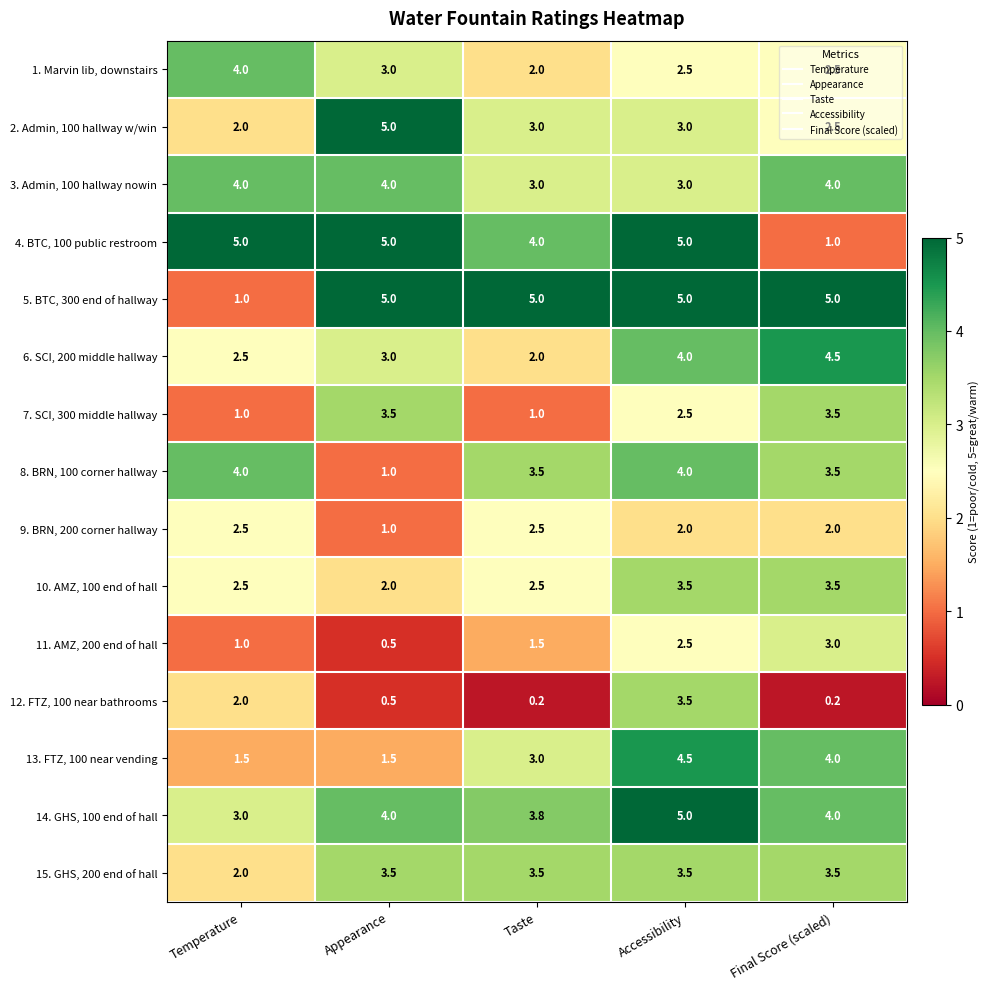

What is the minimum value for 14. GHS, 100 end of hall?

3.0